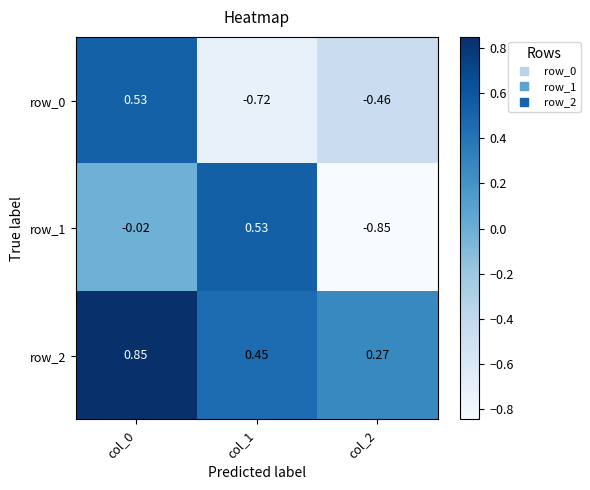

Is the value of row_1 at col_1 greater than the value of row_0 at col_1?

Yes